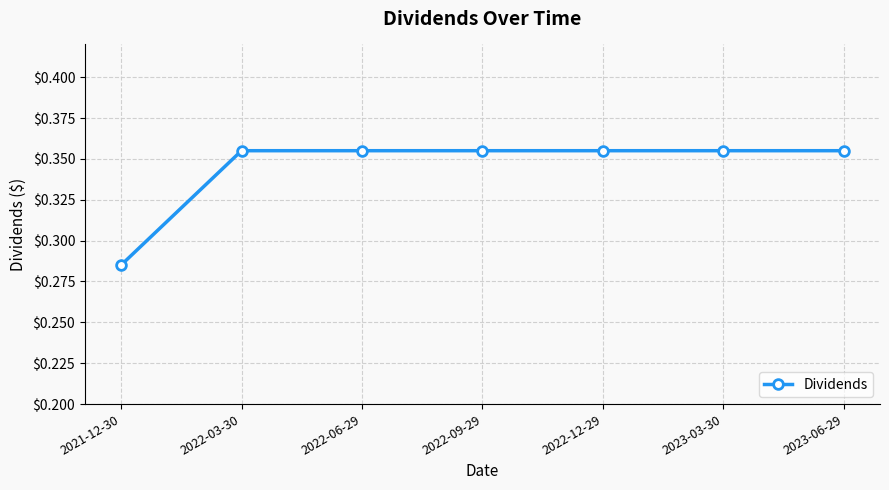

What is the label of the 4th point from the left?

2022-09-29